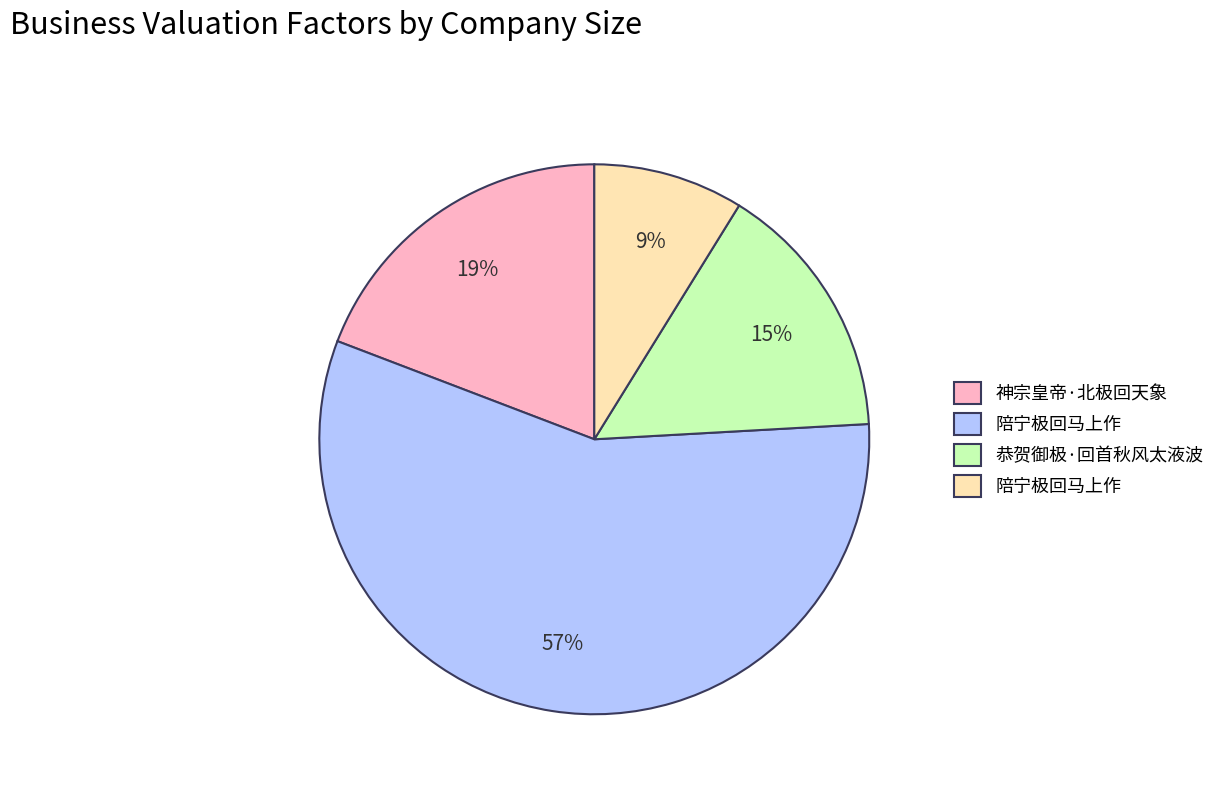

Is there any slice that represents more than half of the pie?

Yes